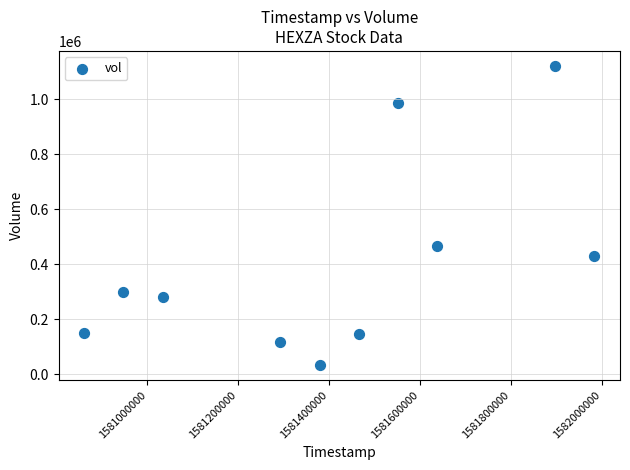

What Y value in the scatter plot is closest to 577600?

468800